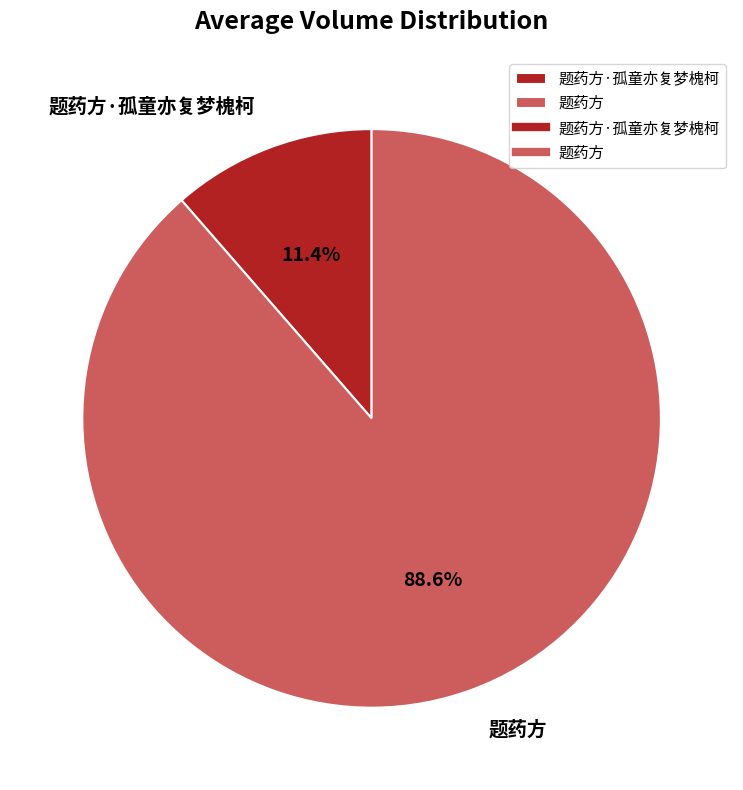

Rank the categories by value from highest to lowest.

题药方, 题药方·孤童亦复梦槐柯